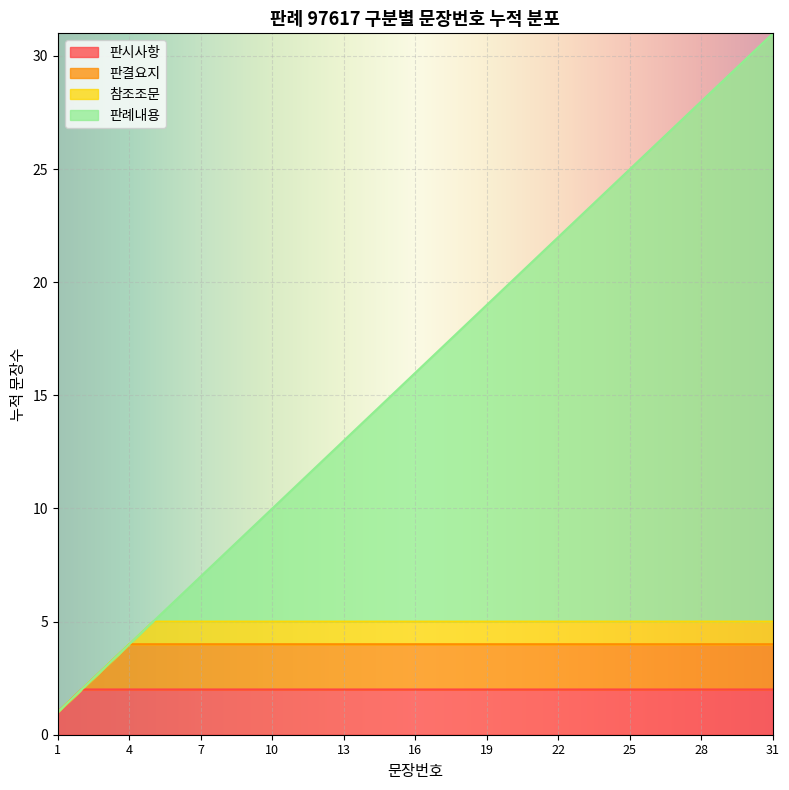

Which has a higher value, 14 or 20?

20